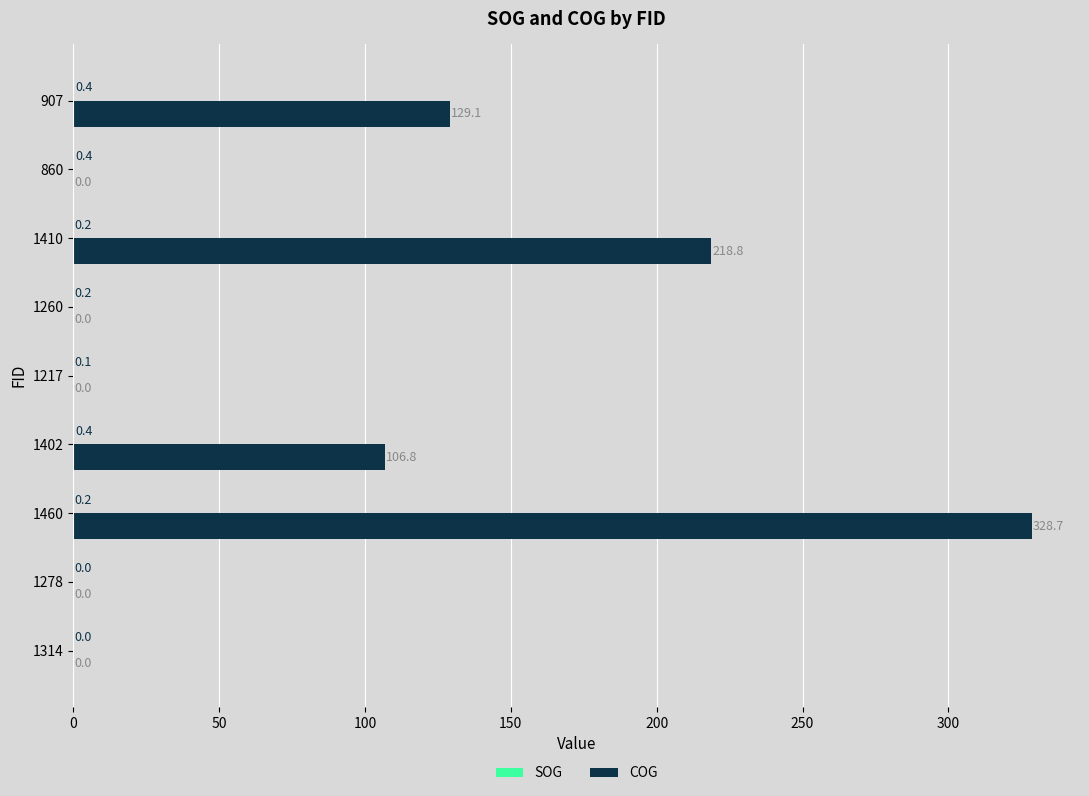

Is it true that COG equals 0.0 at 1217?

True